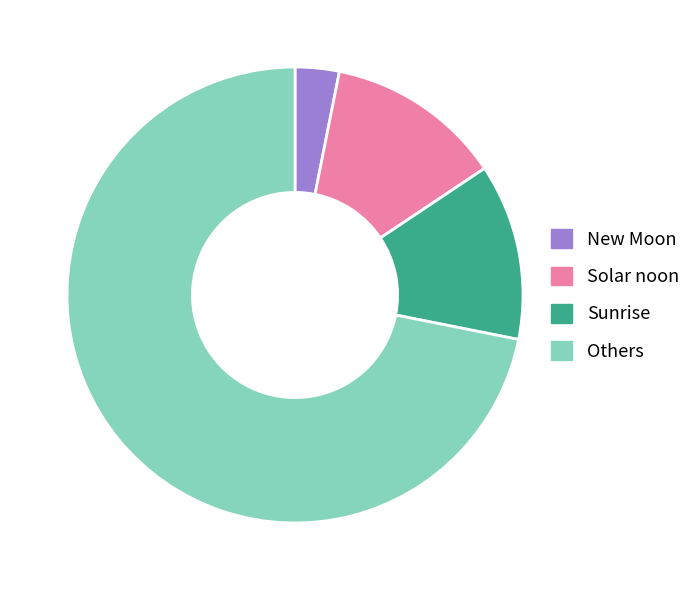

Does any single category account for the majority?

Yes